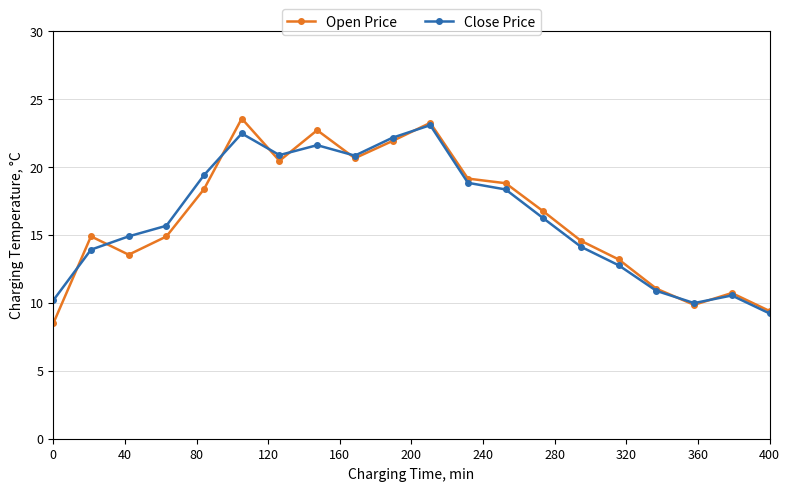

What is the highest value of the Open Price series?

23.6